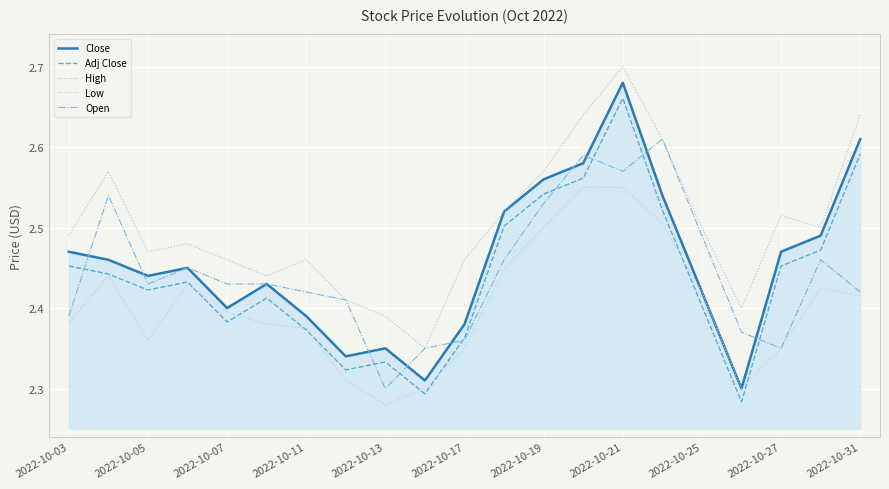

Which series has the largest total across all categories?

High